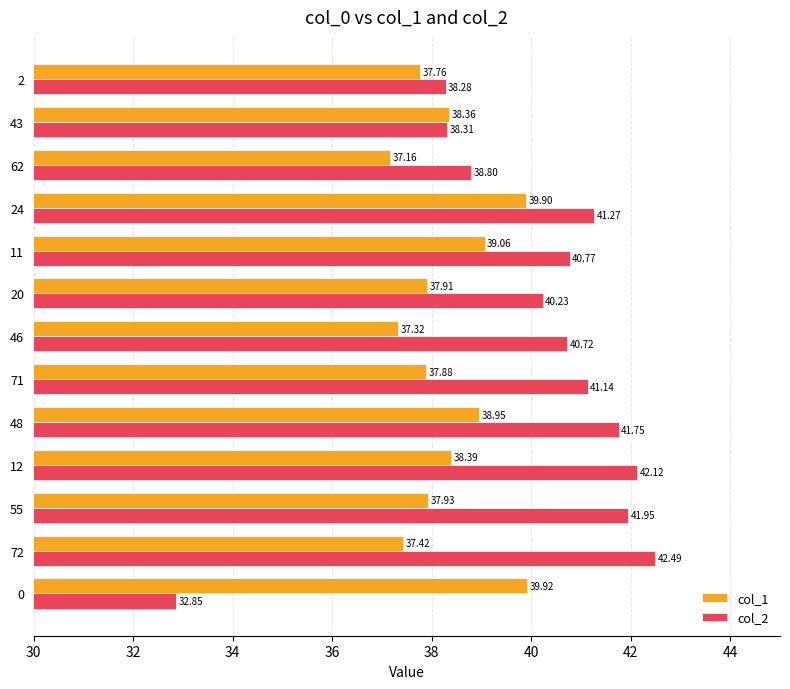

List the series in order of their peak value, highest first.

col_2, col_1